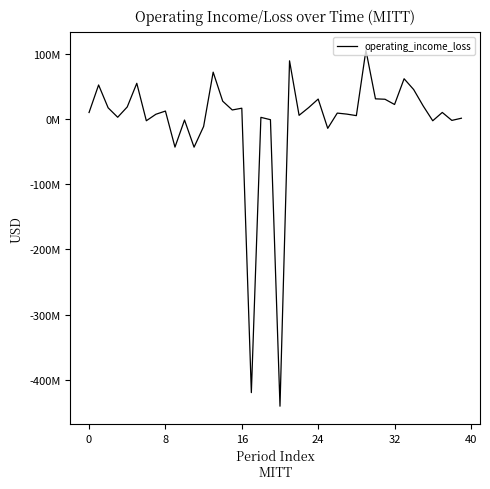

How many interior local valleys (lower than both neighbors) does the data have?

13